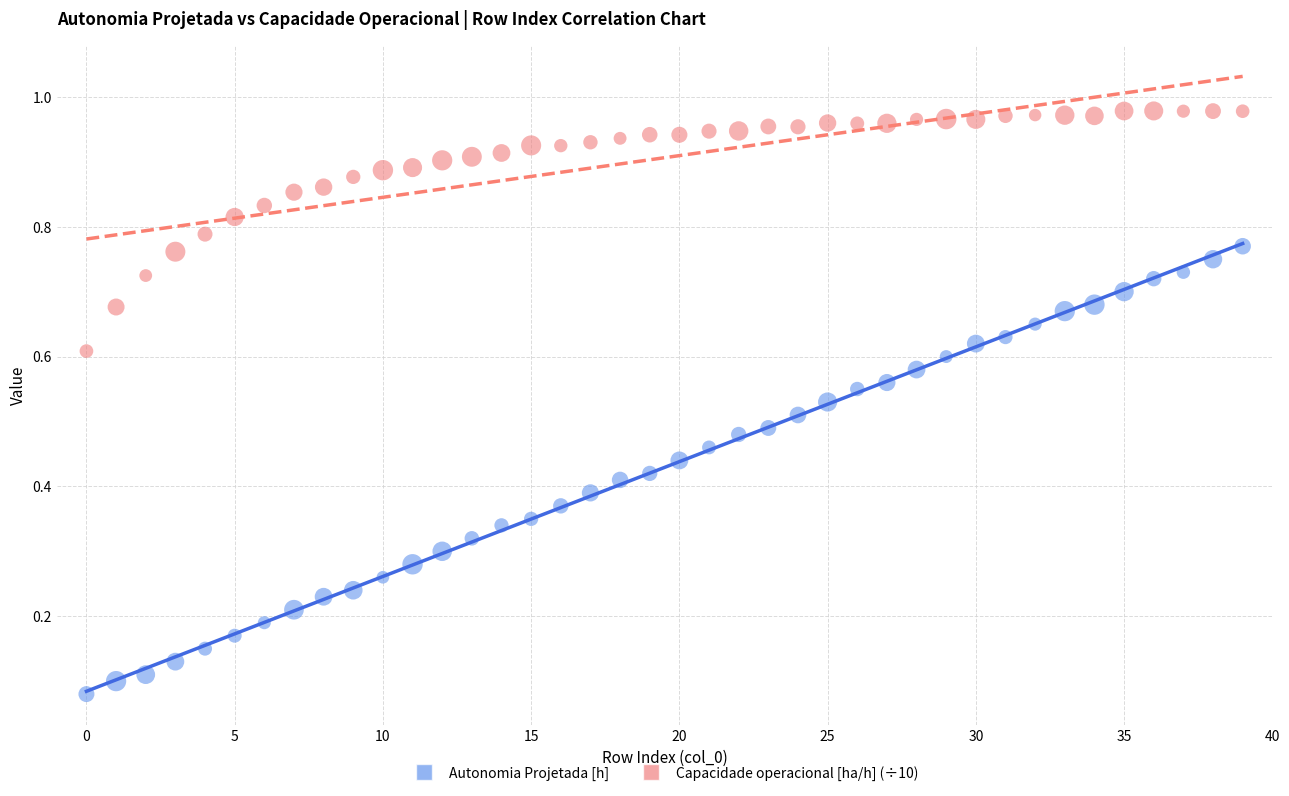

What are all the series names shown in the legend?

Autonomia Projetada [h], Capacidade operacional [ha/h] (÷10)